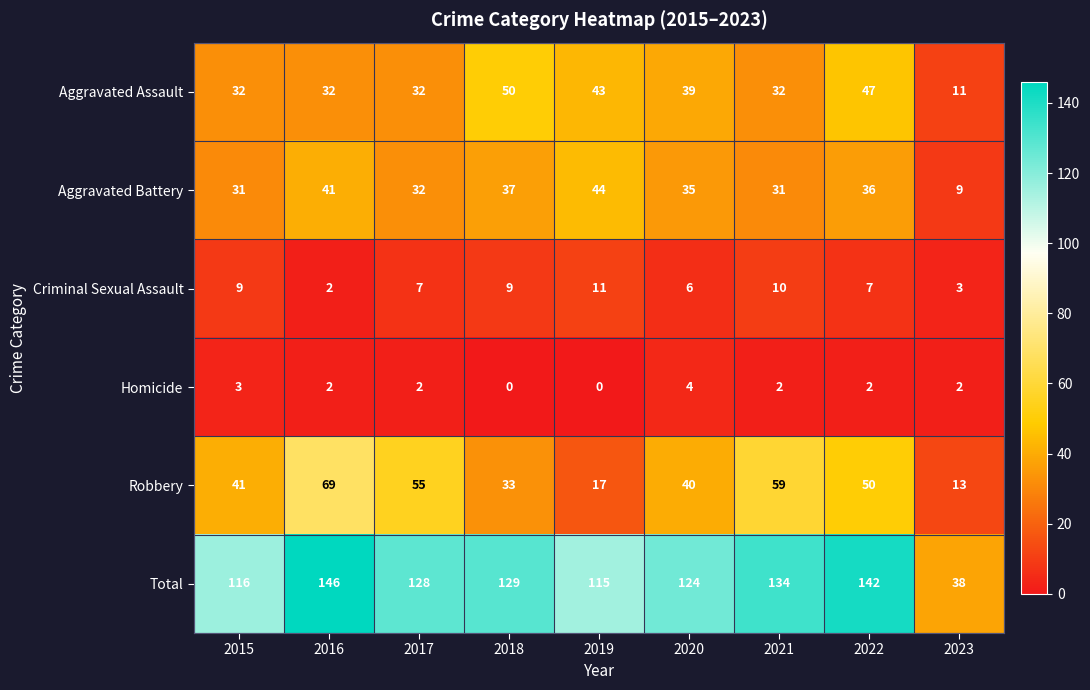

What is the sum of the Criminal Sexual Assault values at 2023 and 2021?

13